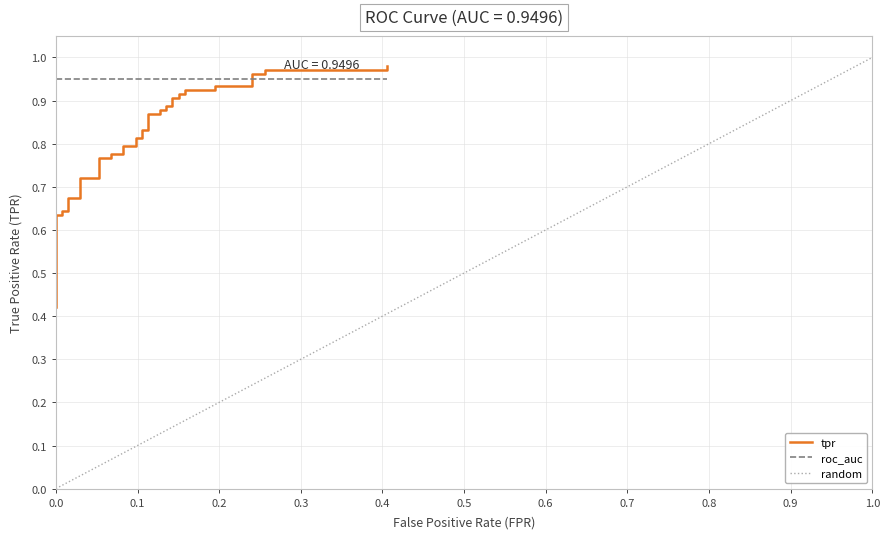

What is the value of the 38th point from the left?

1.0